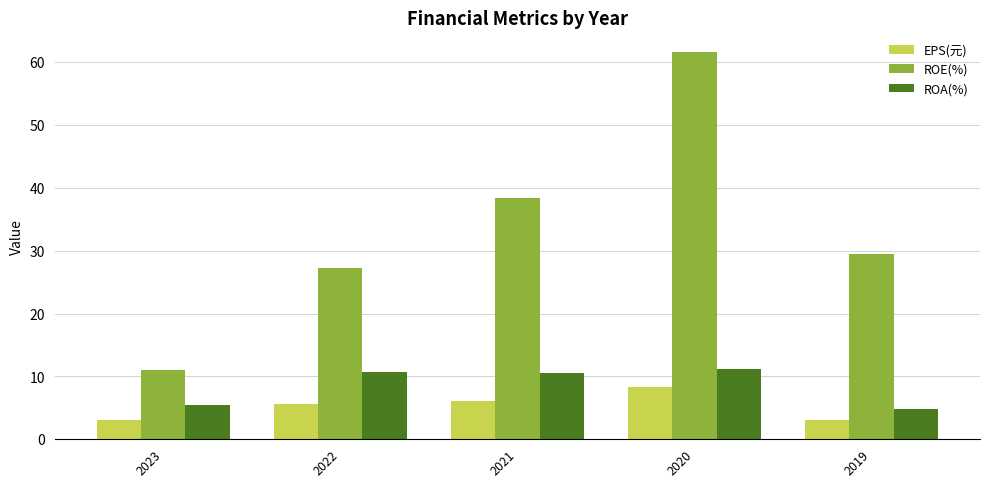

Which series has the largest total across all categories?

ROE(%)